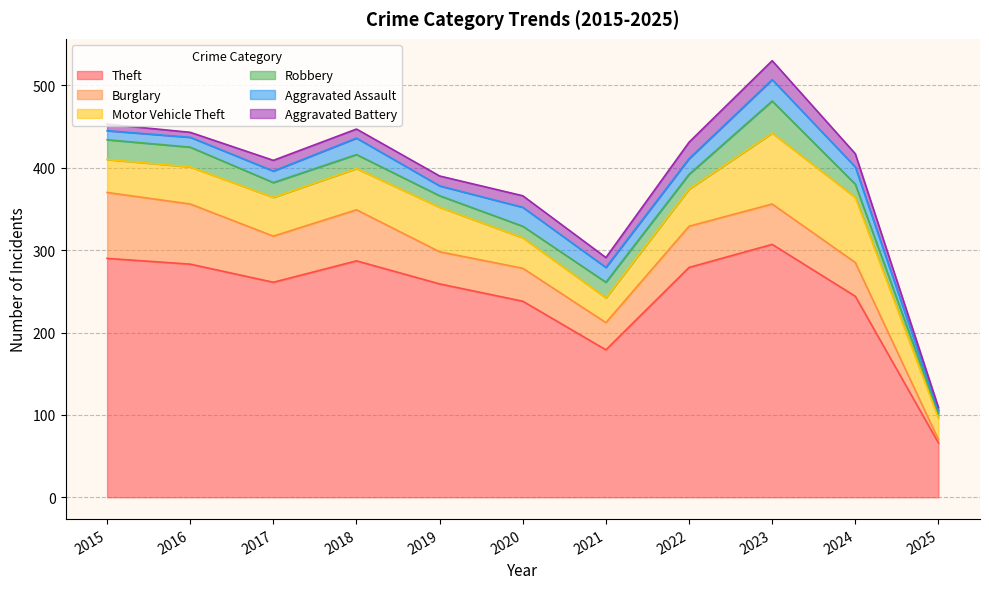

True or false: Motor Vehicle Theft and Robbery intersect in this chart.

False